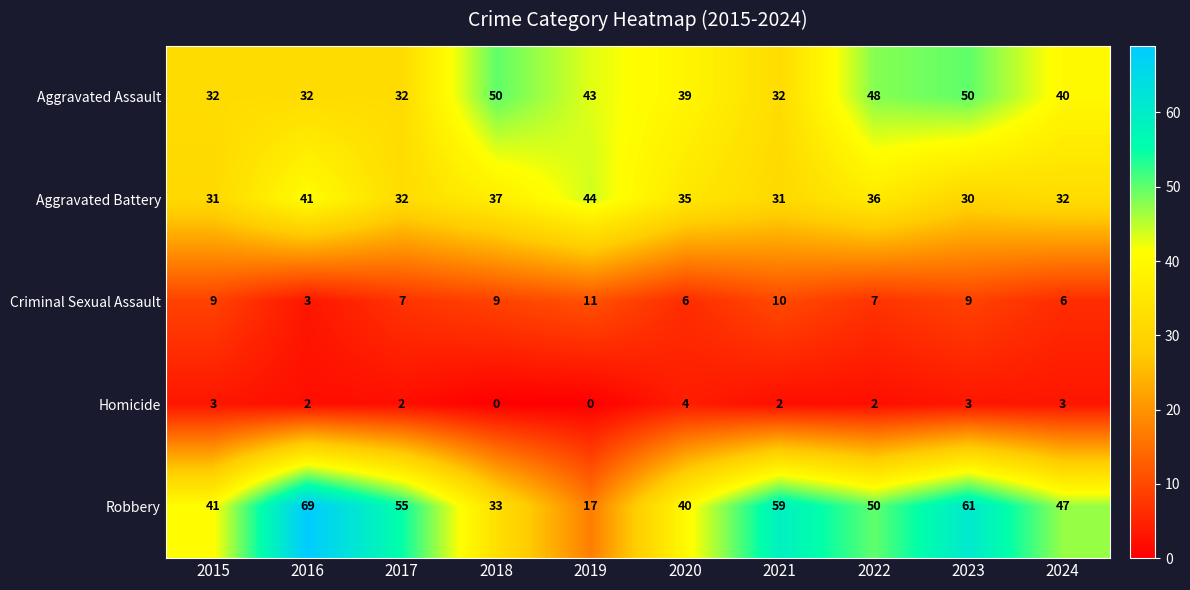

What is the difference between the highest and lowest values at 2020?

36